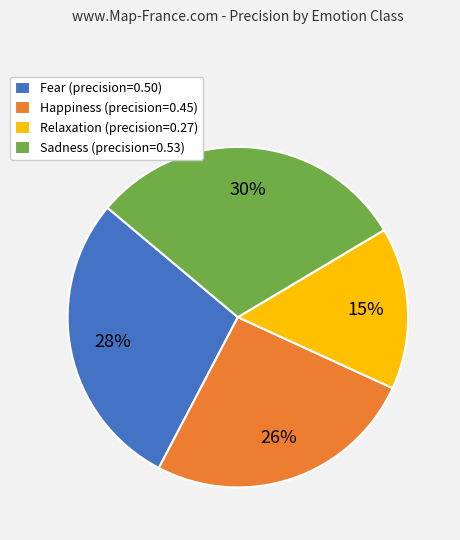

Is Fear the majority of the pie?

No